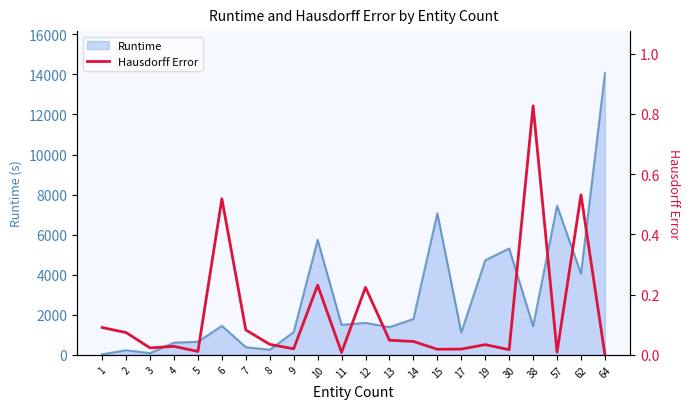

The value of Runtime at 62 is 4059.1. True or false?

True